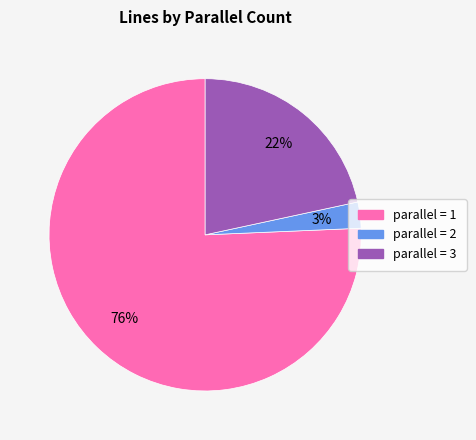

Is there a majority slice in this chart?

Yes